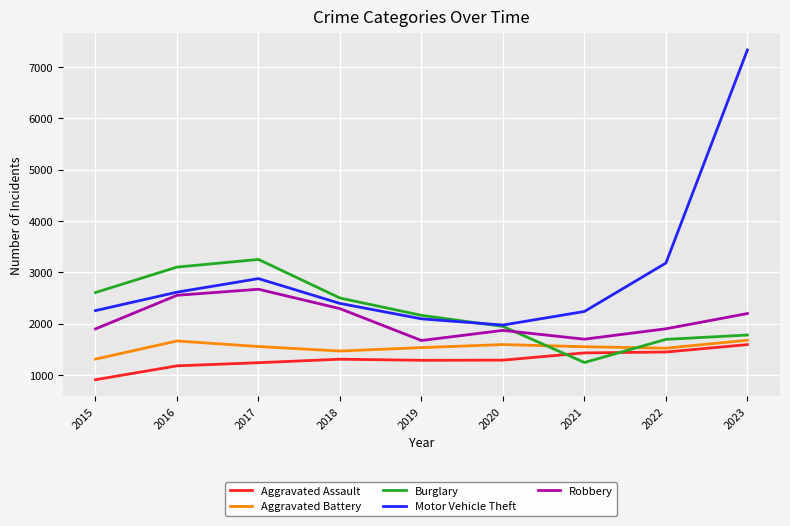

True or false: Motor Vehicle Theft and Aggravated Assault cross at least once.

False